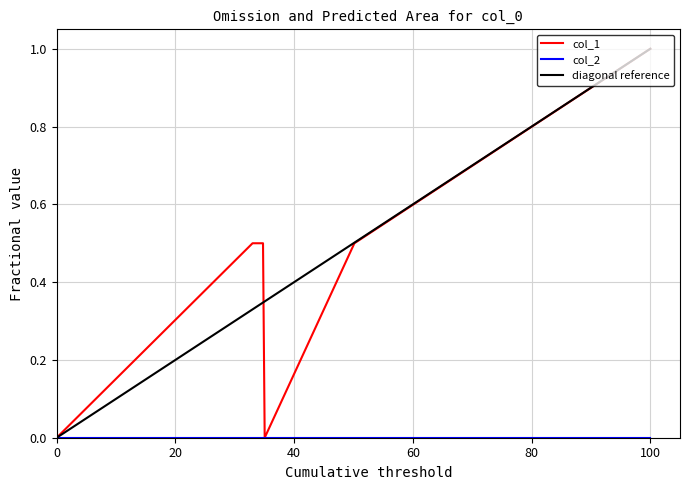

What is the value of the 3rd point from the left?

0.5